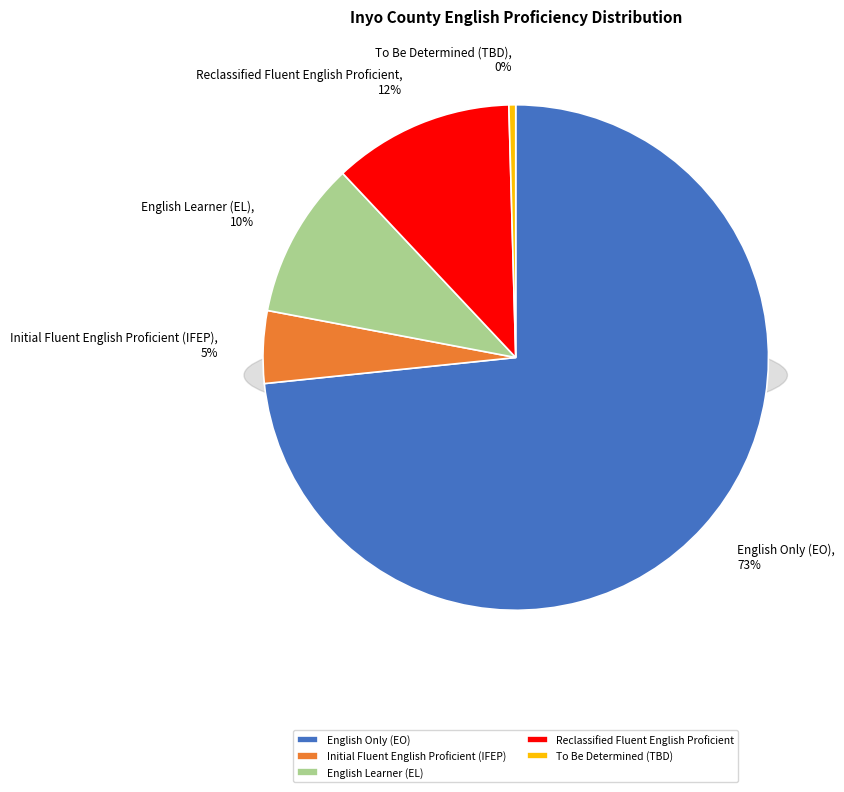

To the nearest percent, what is the difference between the Reclassified Fluent English Proficient and English Learner (EL) slice percentages?

2%